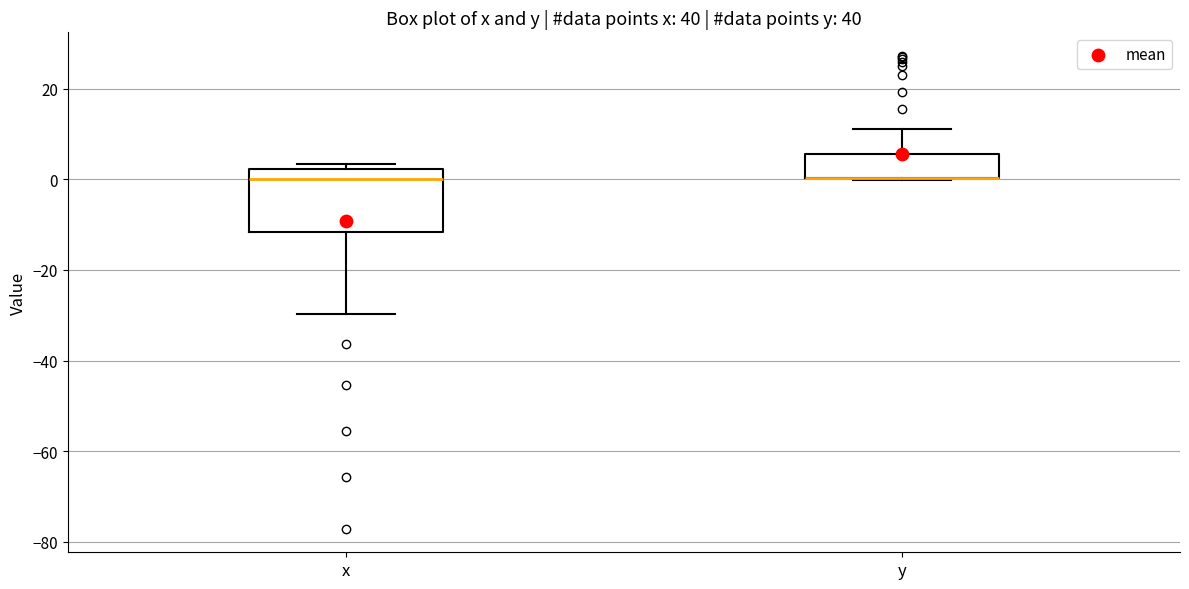

Where is the upper edge of the box for x on the y-axis? The values are not printed on the chart, so give them approximately, as read against the axis.

2